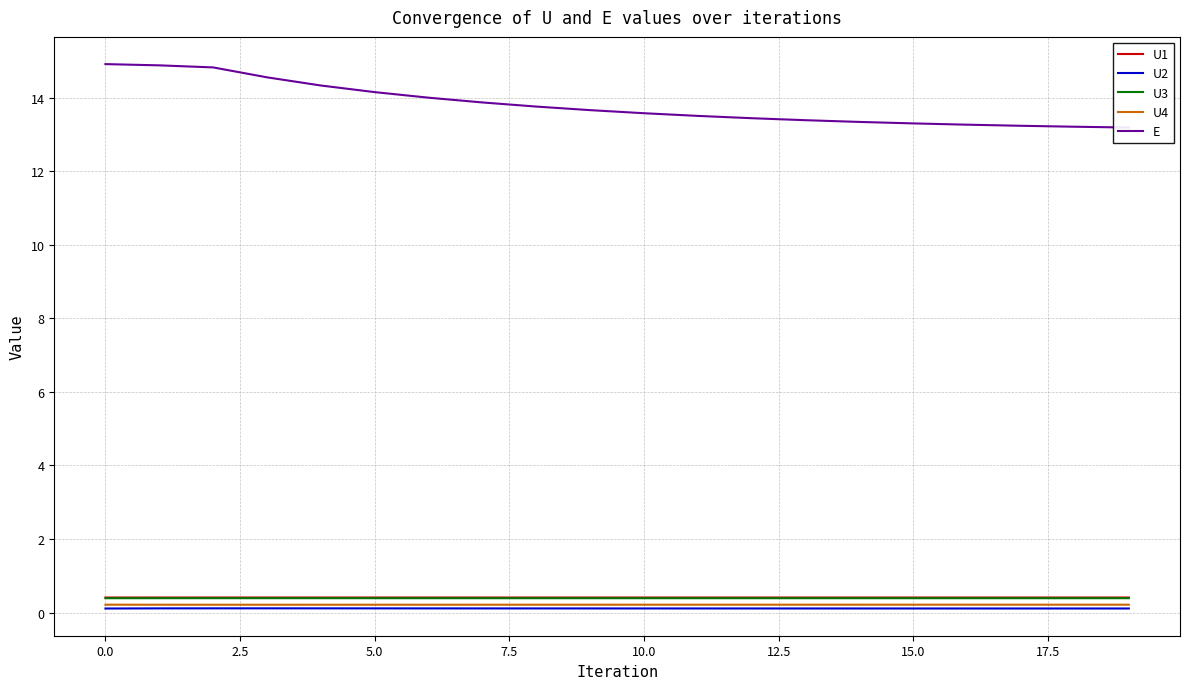

Is this an area chart (filled region under the line)?

No